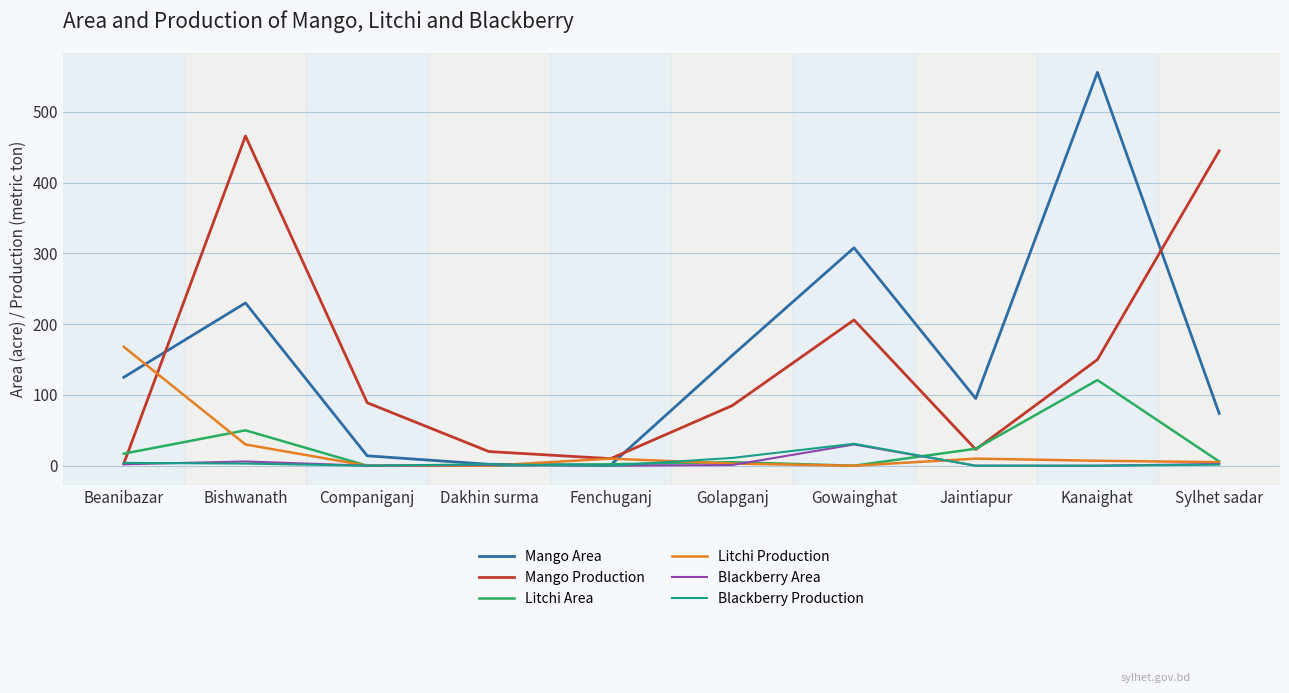

Which label corresponds to the largest value in the chart?

Kanaighat